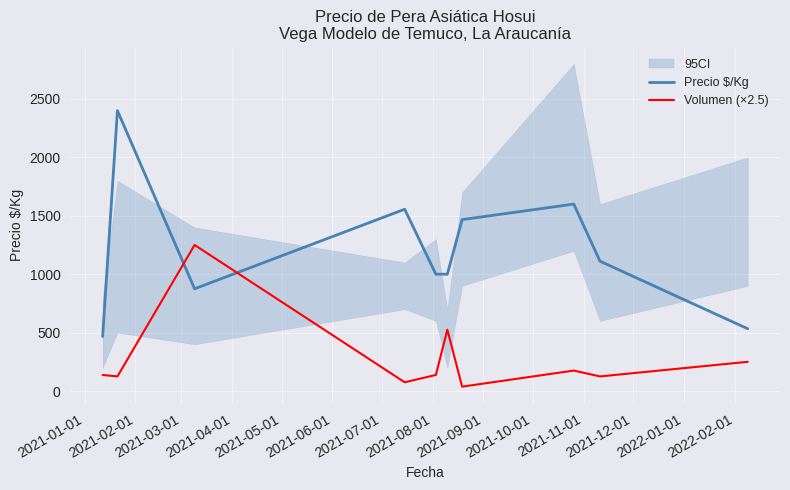

What is the lowest value of the Precio $/Kg series?

467.0